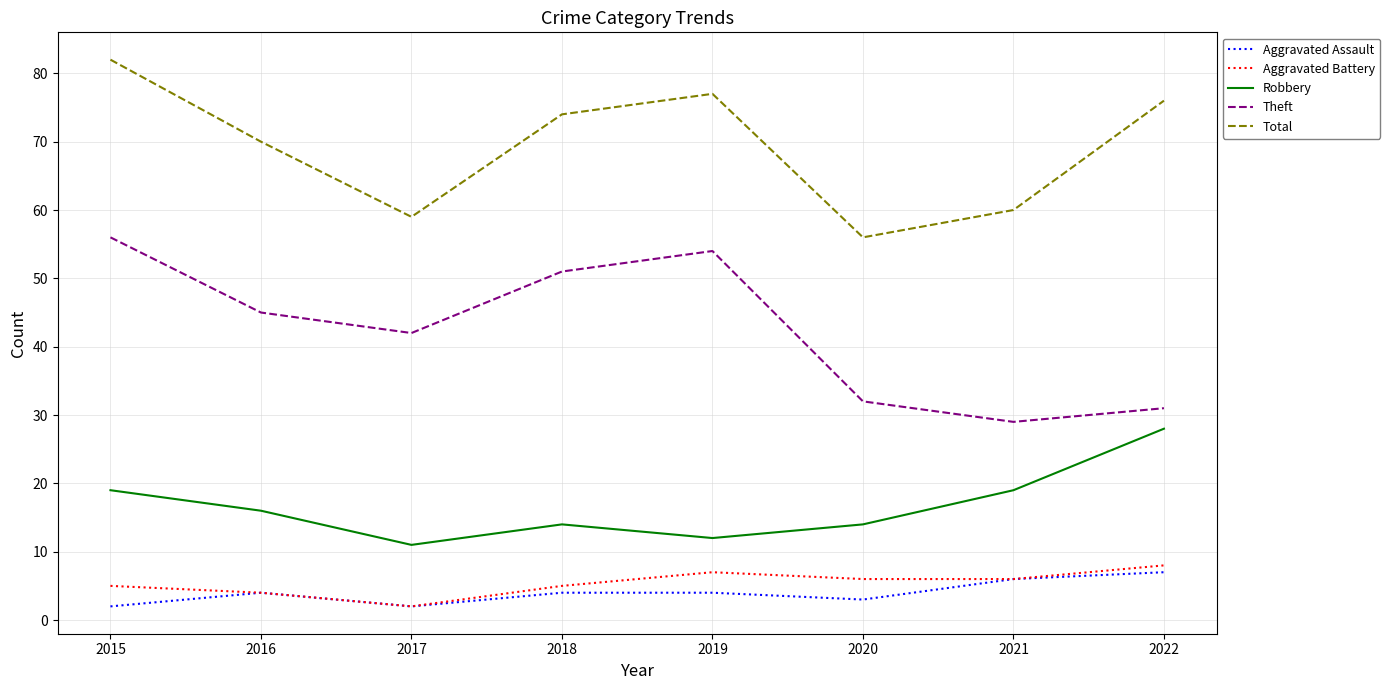

Is it true that Robbery equals 16 at 2016?

True